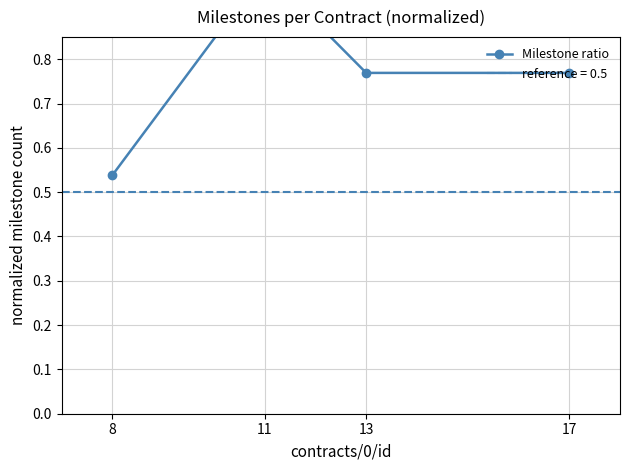

Which category has the highest value across all series?

11